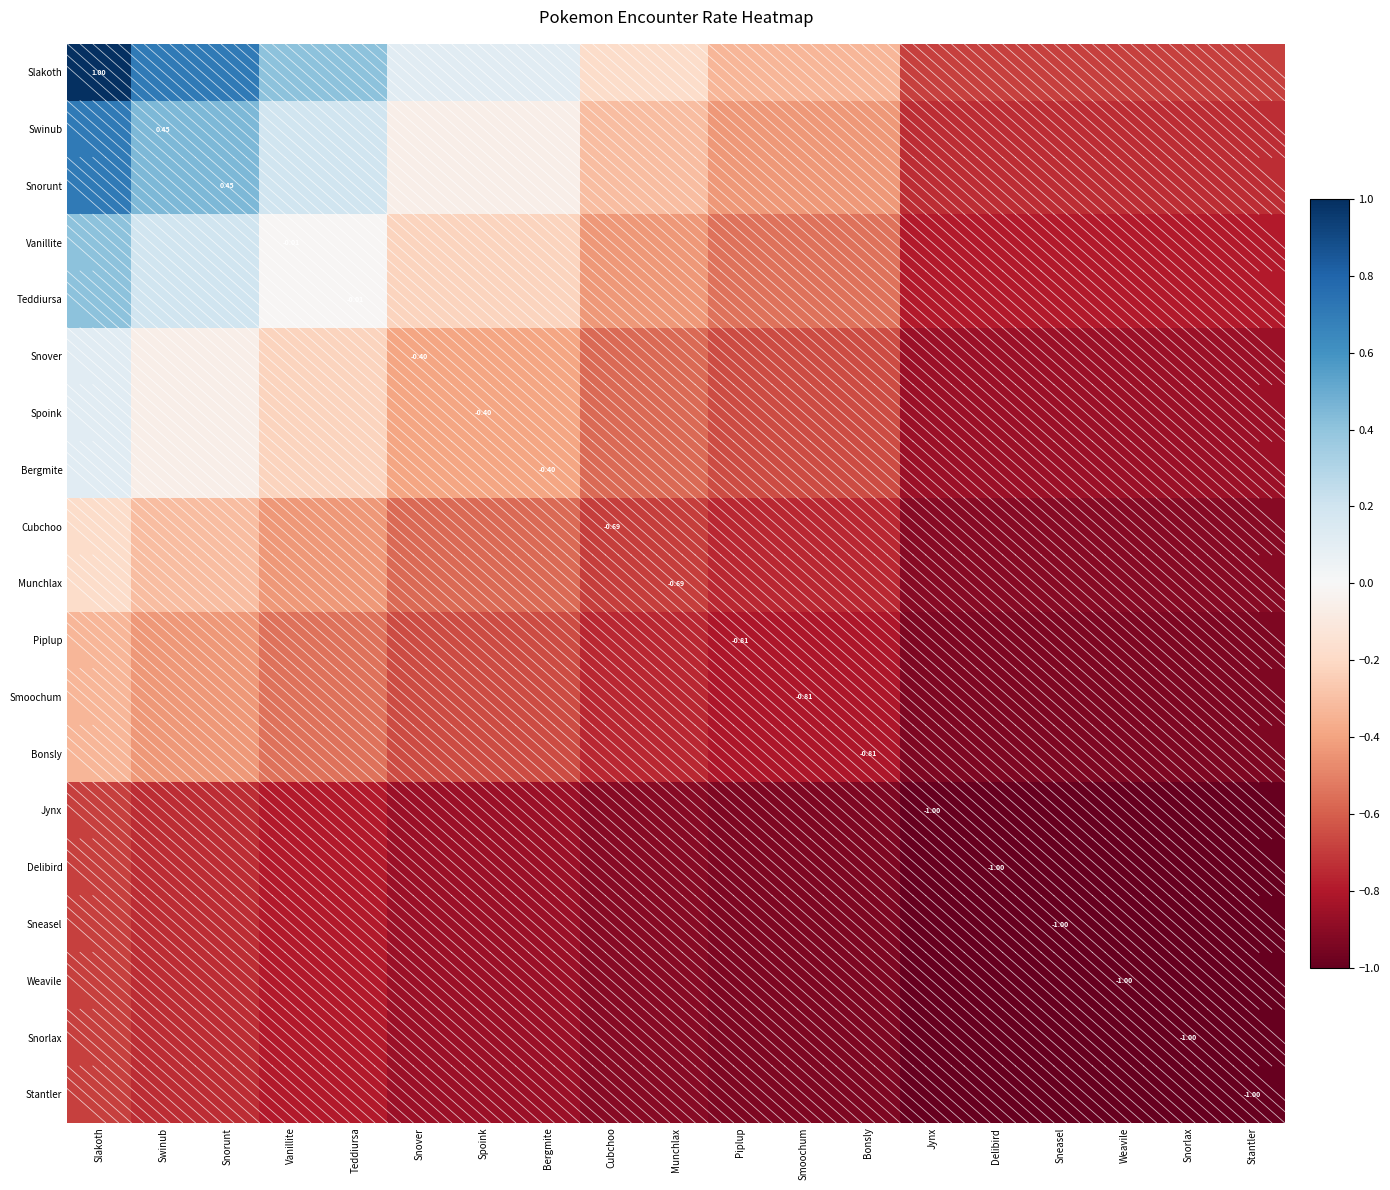

The Cubchoo series shows -0.9 at Jynx. True or false?

True